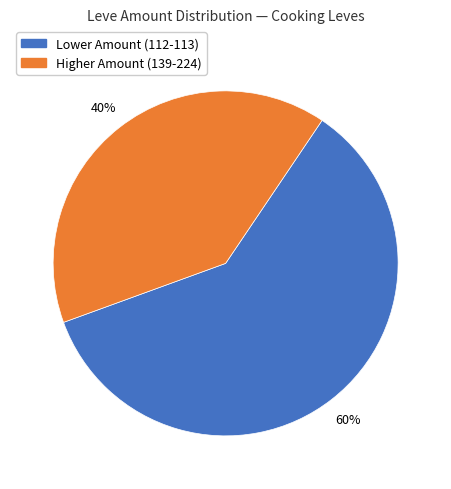

Is there a majority slice in this chart?

Yes